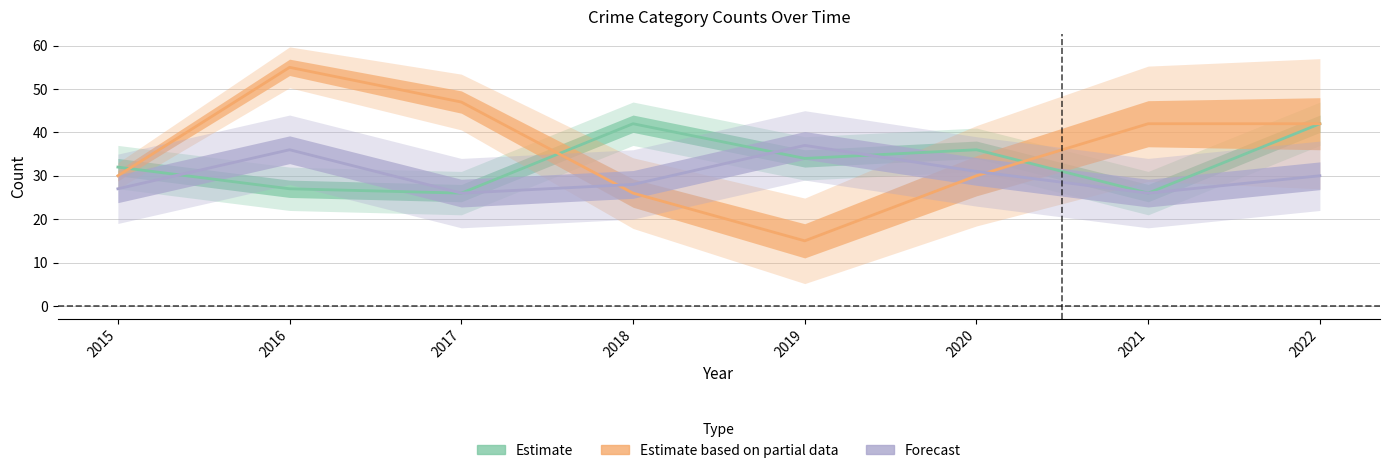

Reading left to right, list all the values displayed in this chart.

Aggravated Assault: 32	27	26	42	34	36	26	42
Aggravated Battery: 27	36	26	28	37	31	26	30
Robbery: 30	55	47	26	15	30	42	42